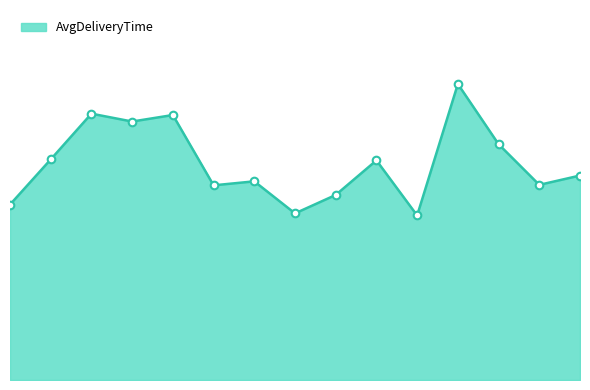

Does the chart have visible grid lines?

No